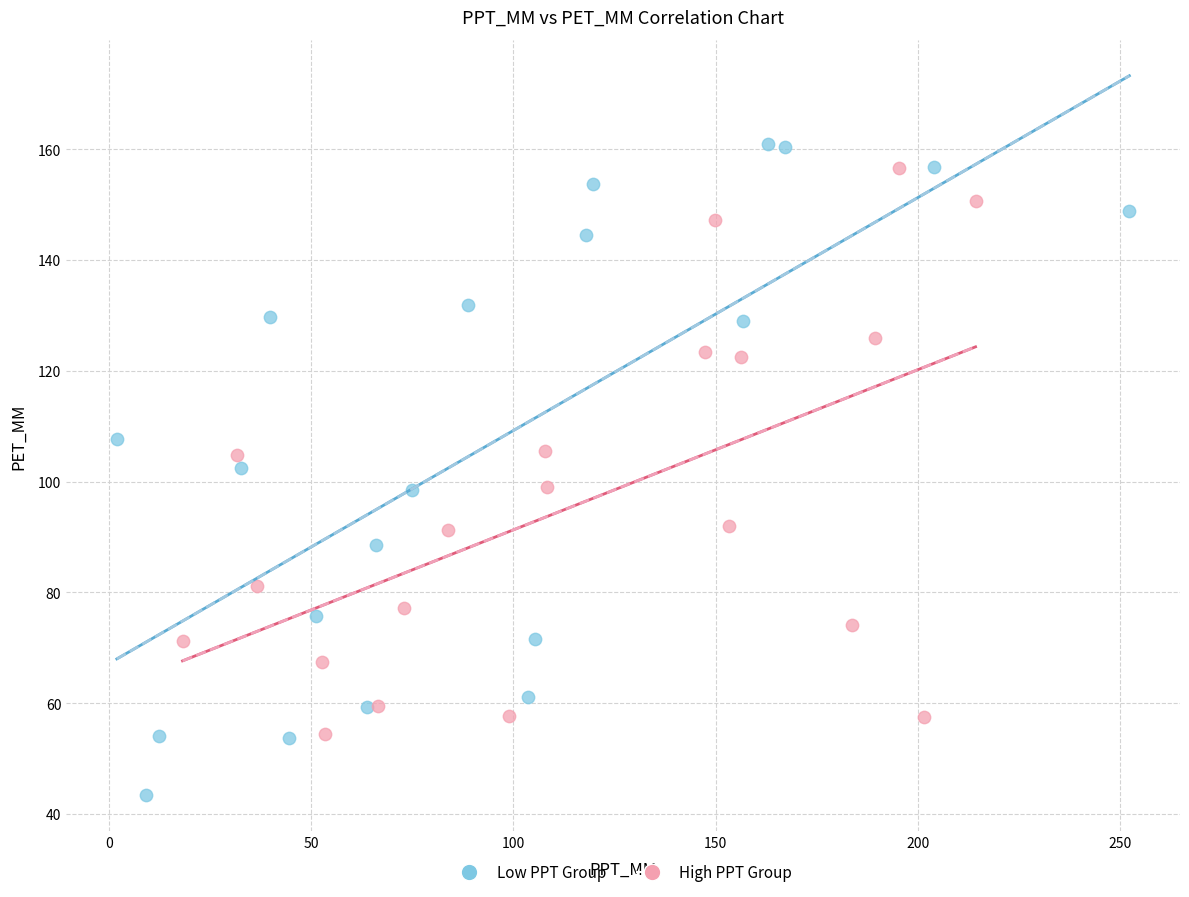

Which series contains the highest Y value?

Low PPT Group